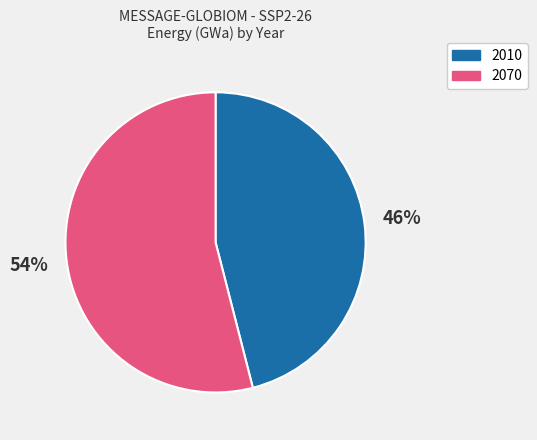

To the nearest percent, what is the average slice percentage?

50%